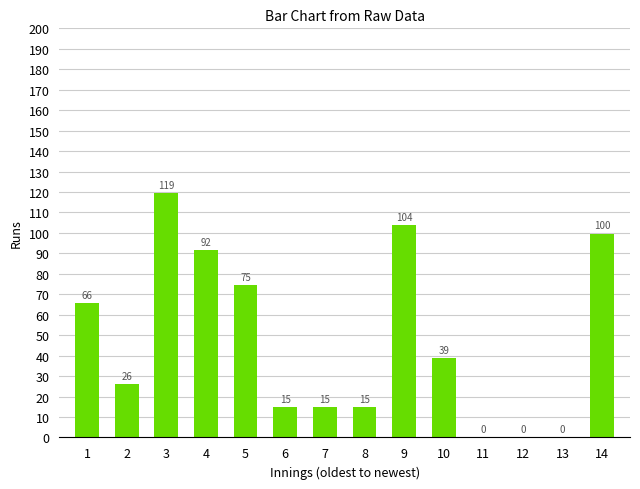

Read the value at 6.

14.7